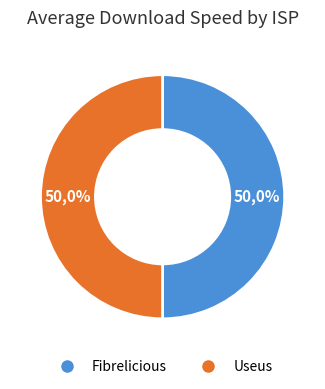

True or false: Useus accounts for 50% of the total.

True